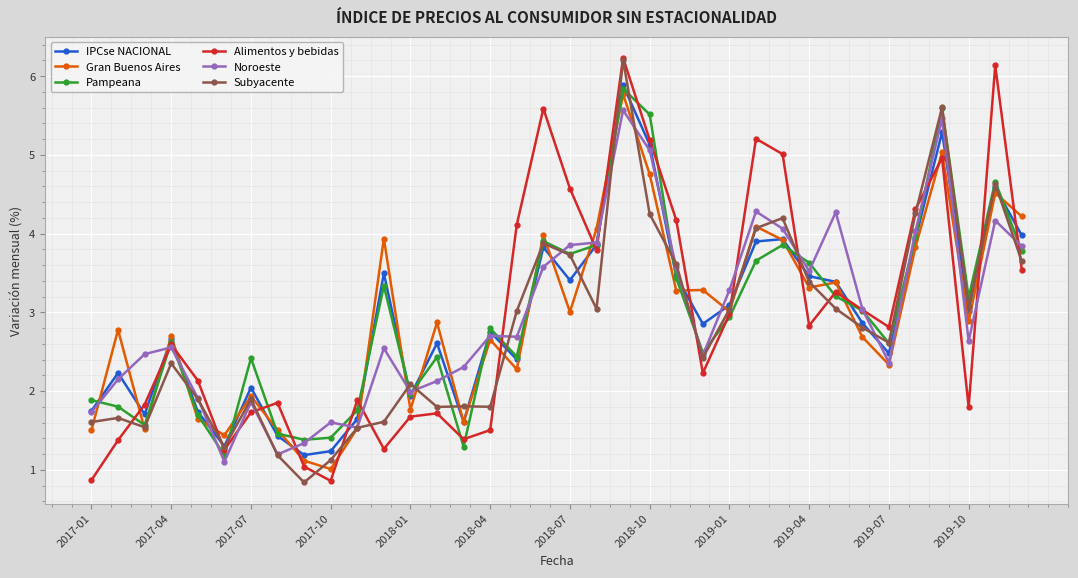

What is the minimum value shown in the chart?

0.8